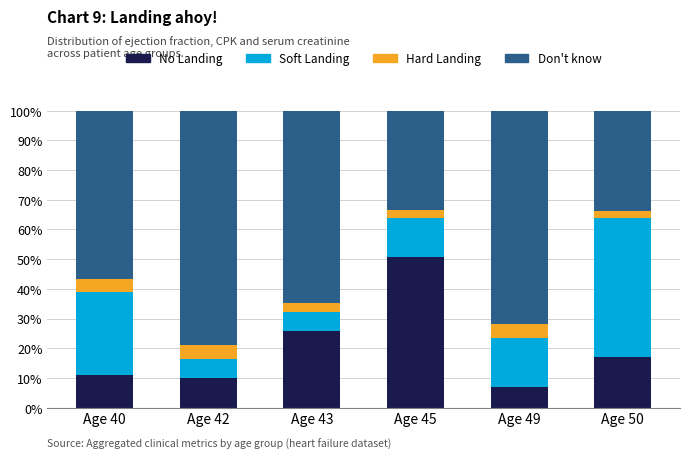

What is the average value of the No Landing series?

20.3